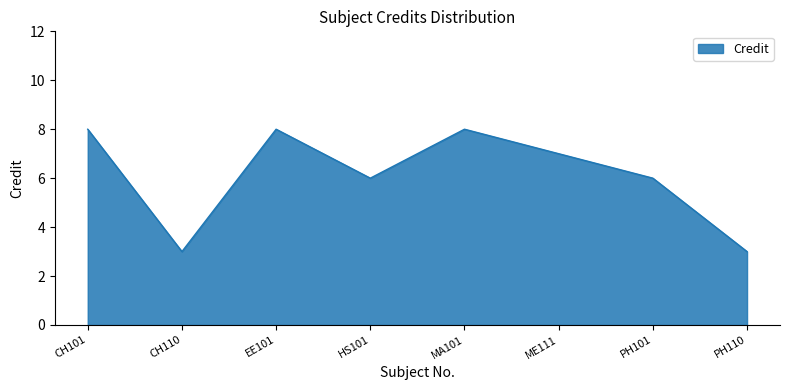

Where is the first local maximum?

EE101